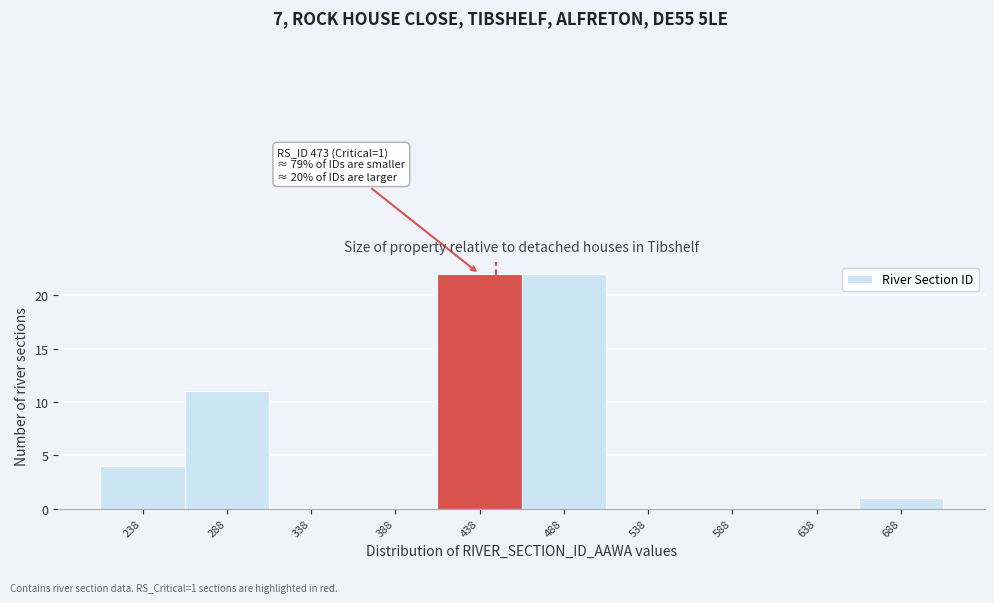

Reading left to right, list all the values displayed in this chart.

238=4	288=11	338=0	388=0	438=22	488=22	538=0	588=0	638=0	688=1